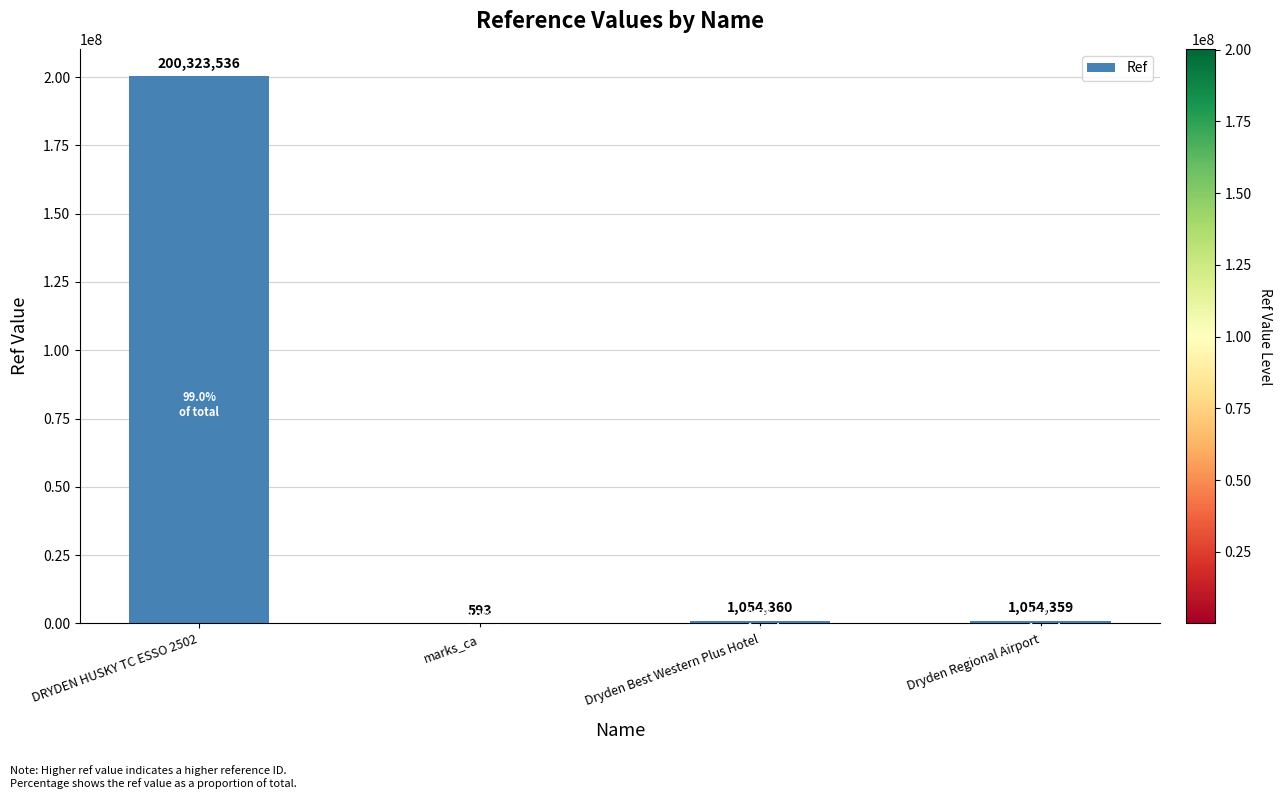

Reading left to right, list all the values displayed in this chart.

200323536	593	1054360	1054359